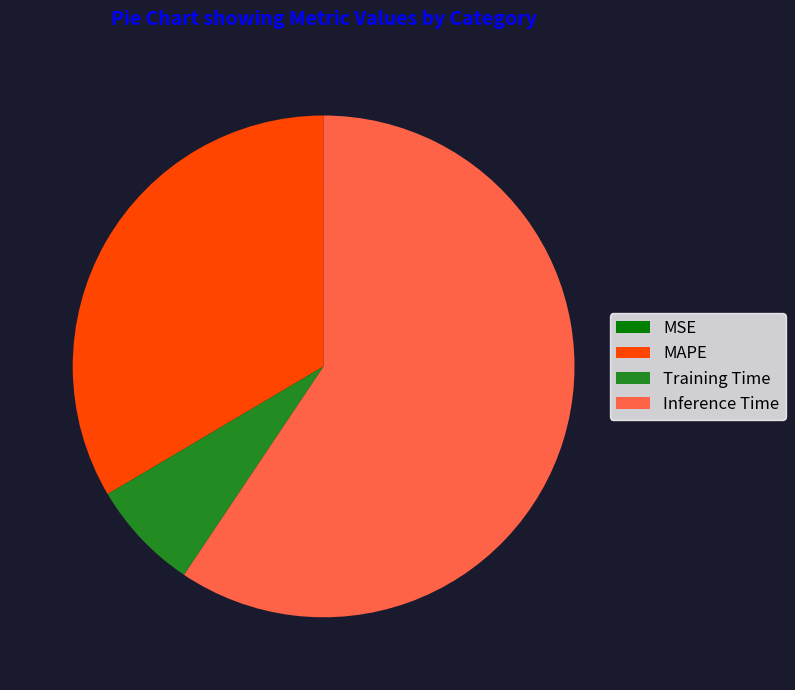

Does MAPE represent more than half of the total?

No